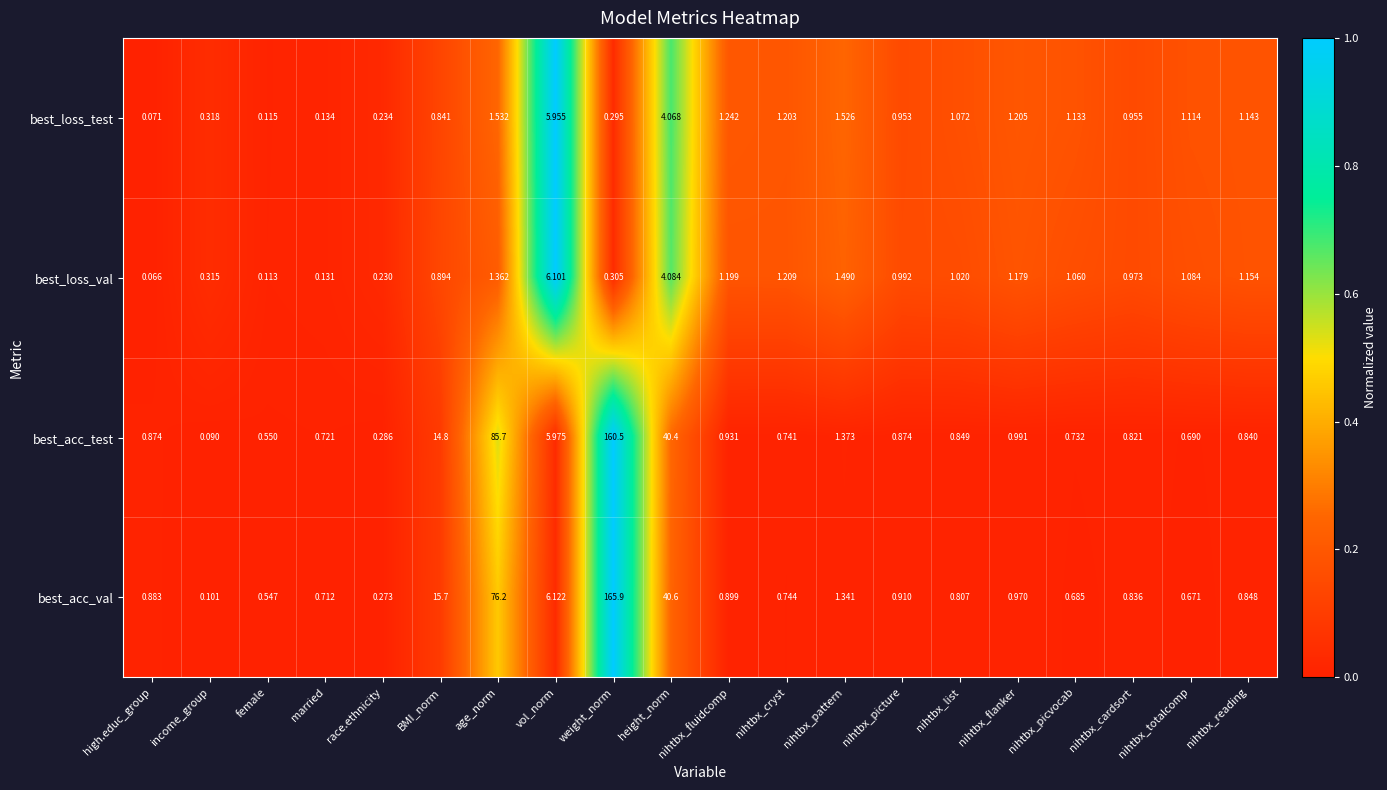

At which category does the chart reach its peak across all series?

weight_norm